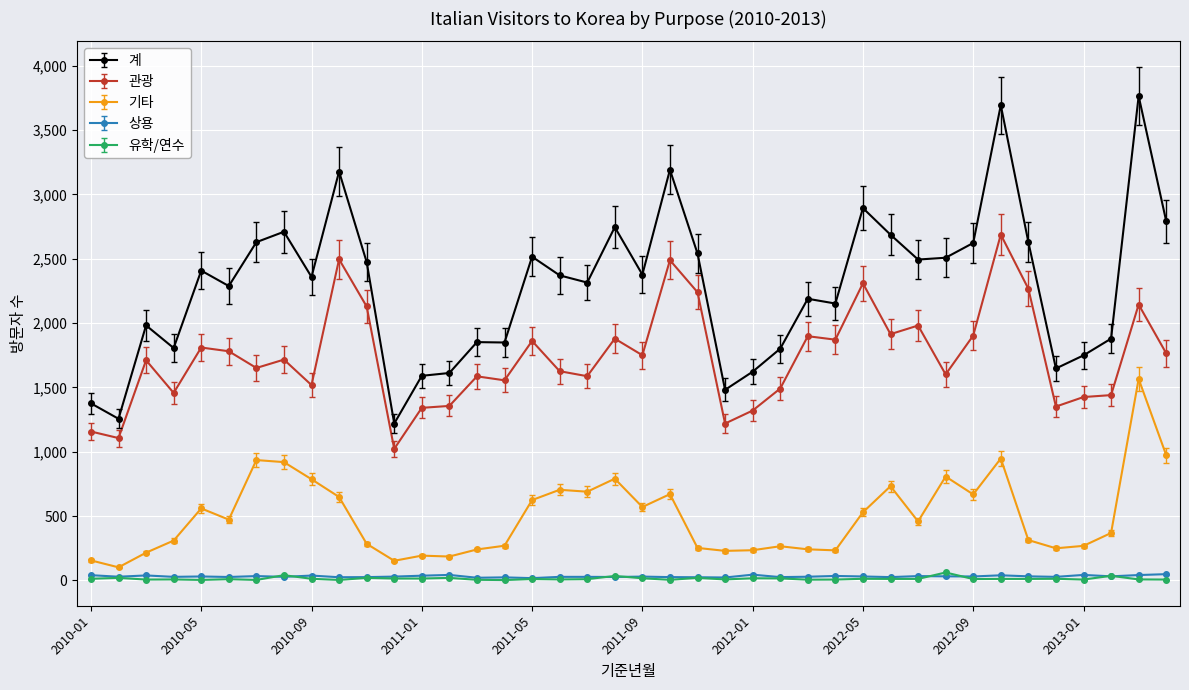

What is the difference between the second highest and minimum values in the 유학/연수 series?

38